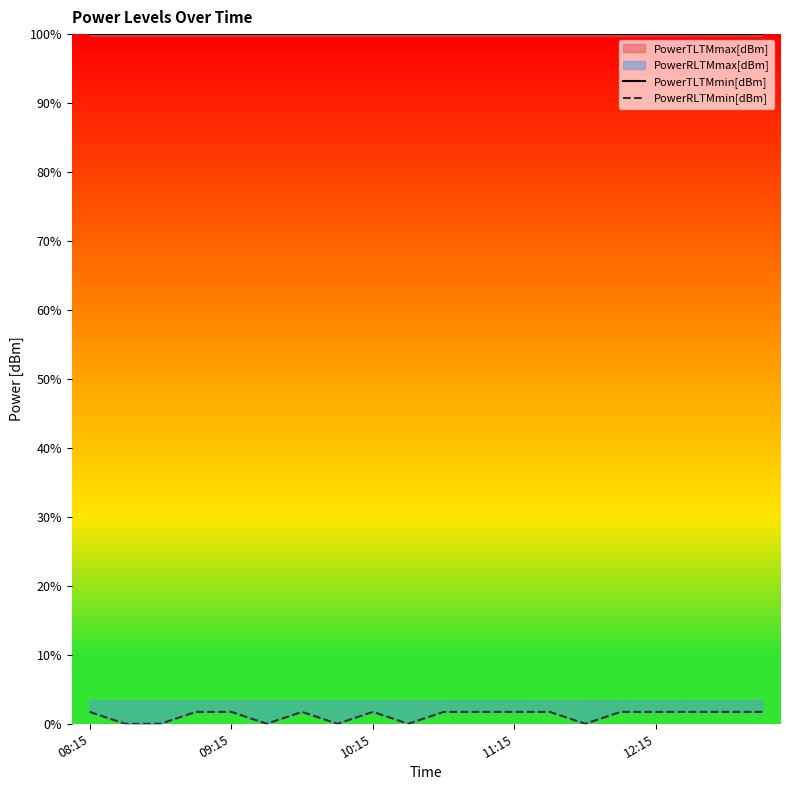

Is it true that PowerTLTMmin[dBm] equals 63.5 at 09:15?

False